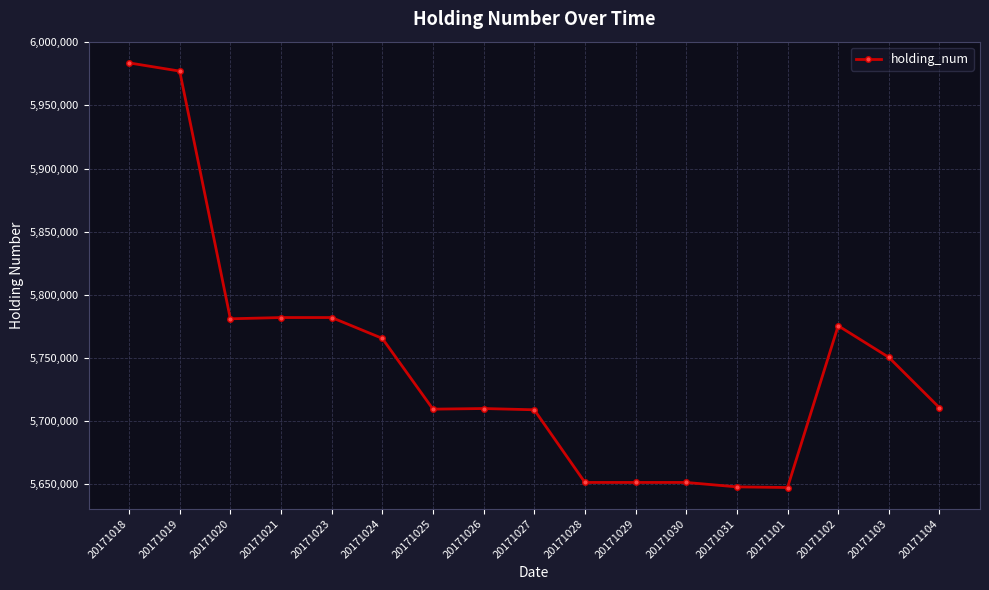

True or false: the data shows 10035251 at 20171102.

False